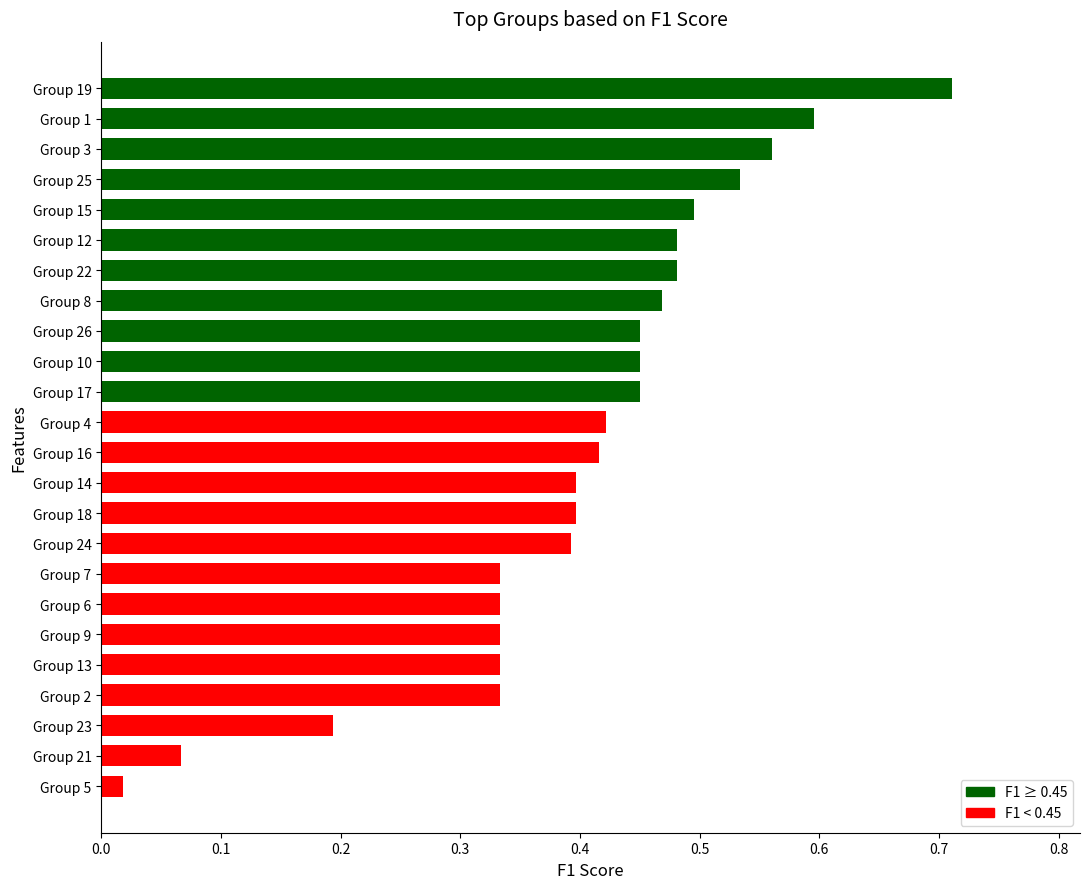

True or false: the data shows 1.0 at Group 19.

False